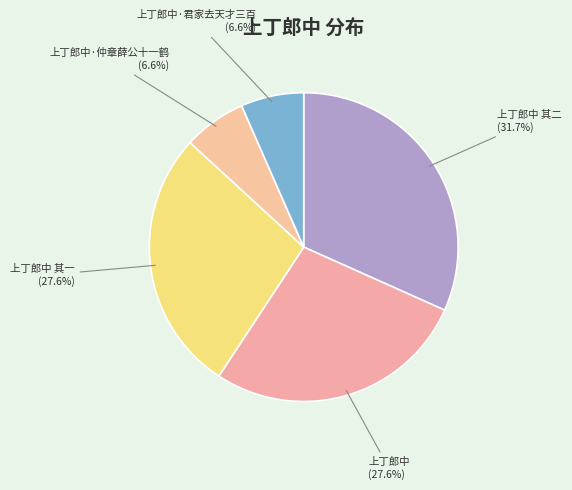

Is there any slice that represents more than half of the pie?

No